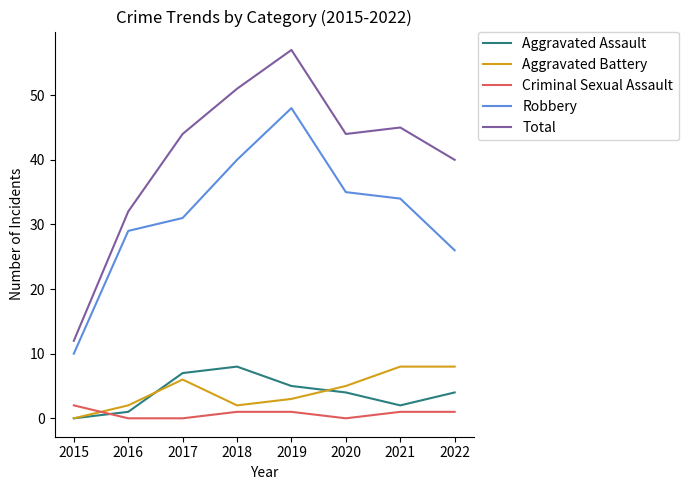

At how many categories does at least one series exceed 38?

6